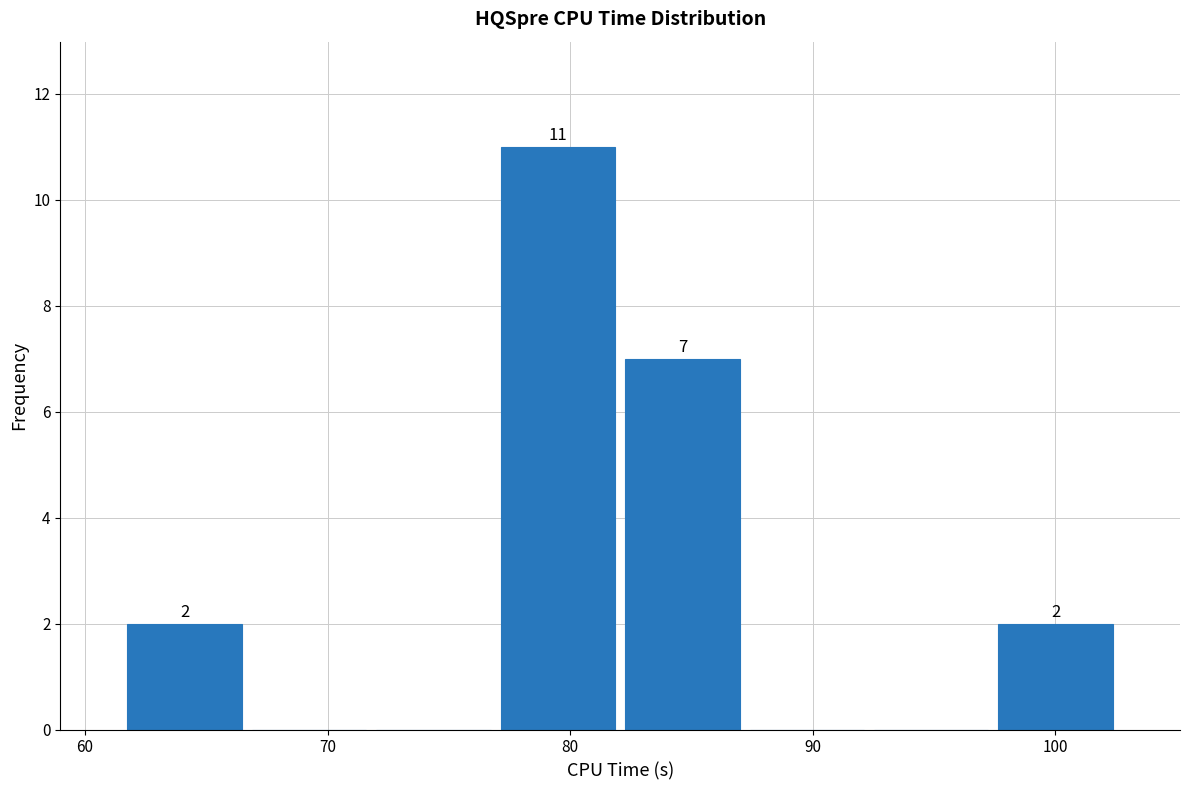

Over which range of the x-axis is the bar tallest?

77 to 82